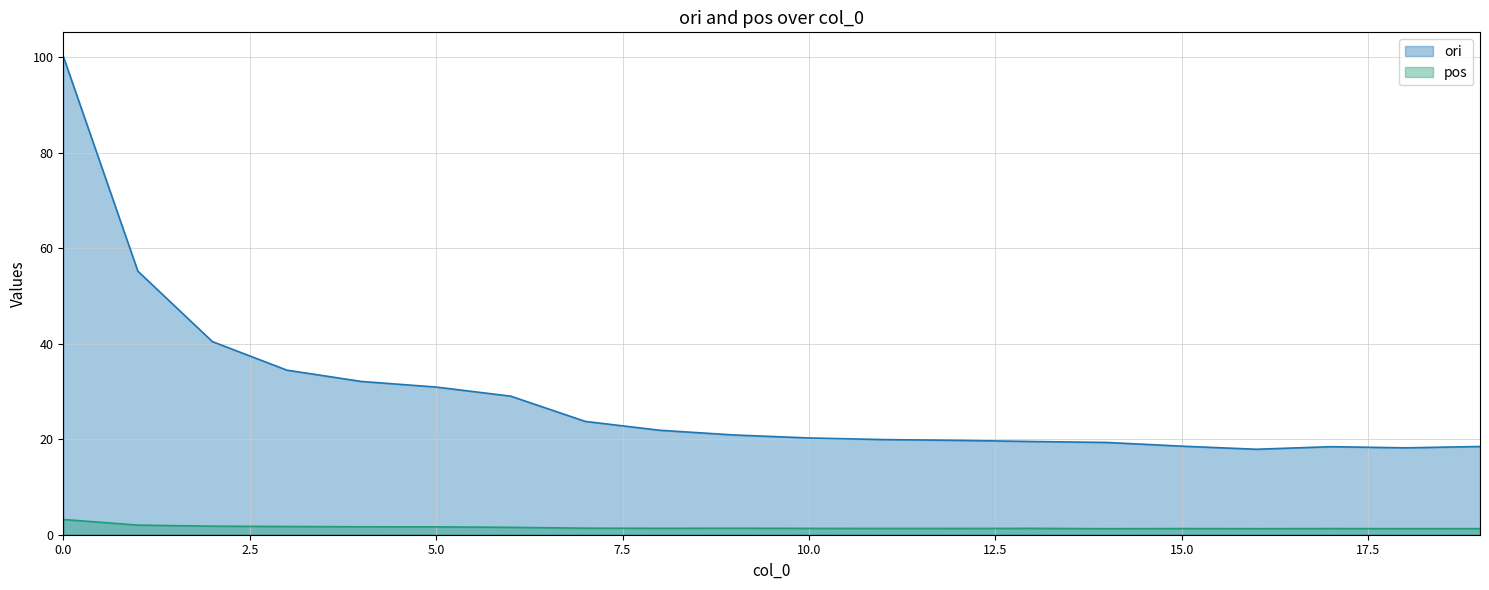

Reading right to left, extract all data points from this chart.

ori: 19=18.5	18=18.2	17=18.4	16=17.9	15=18.5	14=19.3	13=19.5	12=19.8	11=19.9	10=20.3	9=20.9	8=21.9	7=23.7	6=29.0	5=30.9	4=32.1	3=34.4	2=40.4	1=55.2	0=100.2
pos: 19=1.3	18=1.3	17=1.3	16=1.3	15=1.3	14=1.3	13=1.3	12=1.3	11=1.3	10=1.3	9=1.4	8=1.3	7=1.4	6=1.5	5=1.6	4=1.7	3=1.7	2=1.8	1=2.0	0=3.2